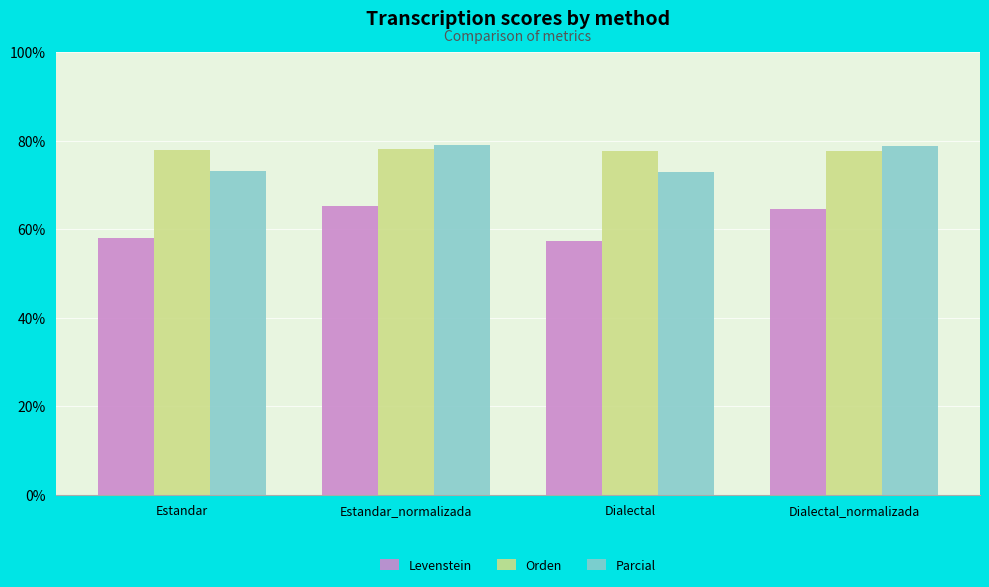

What is the difference between the second highest and minimum values in the Levenstein series?

7.3